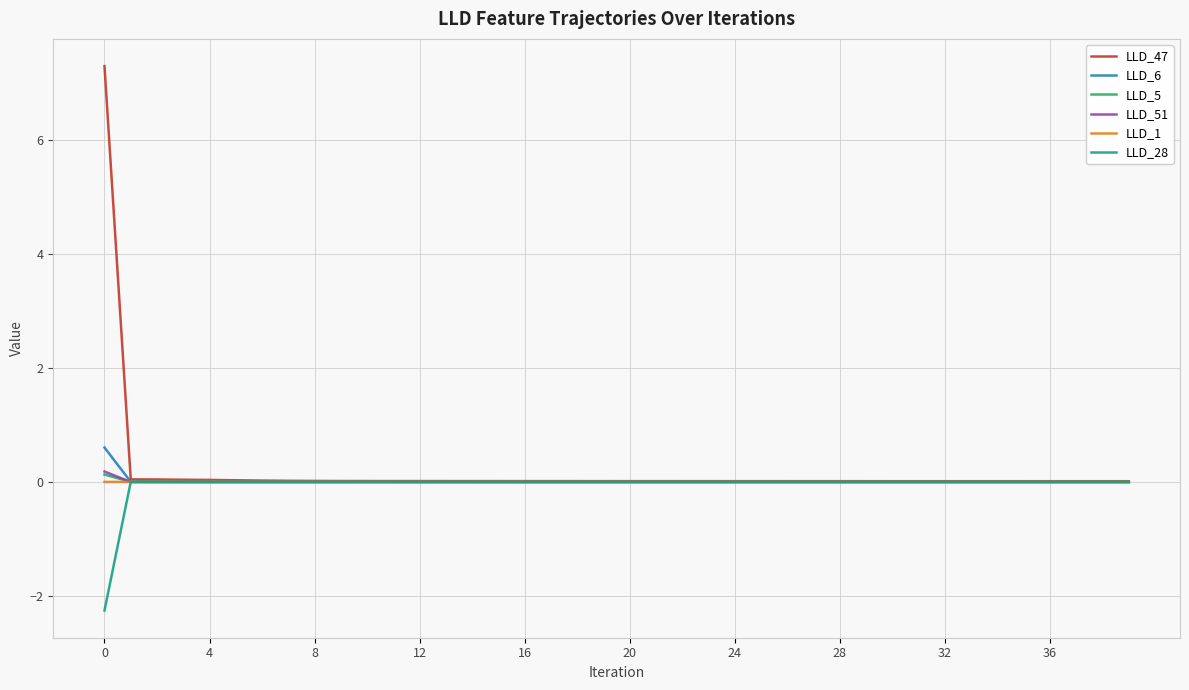

What is the highest value of the LLD_47 series?

7.3